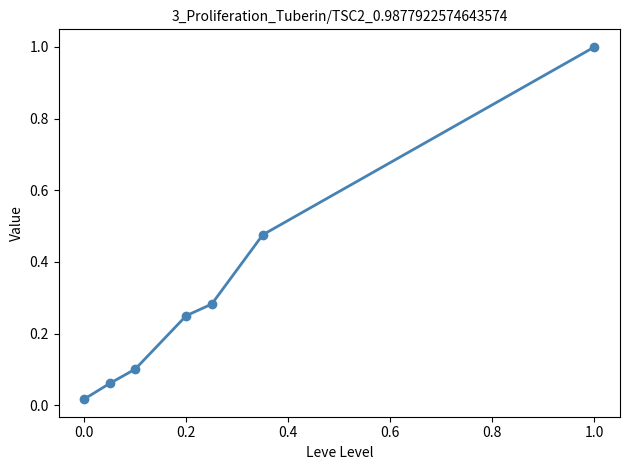

True or false: there are more than 2 points higher than both neighbors.

False